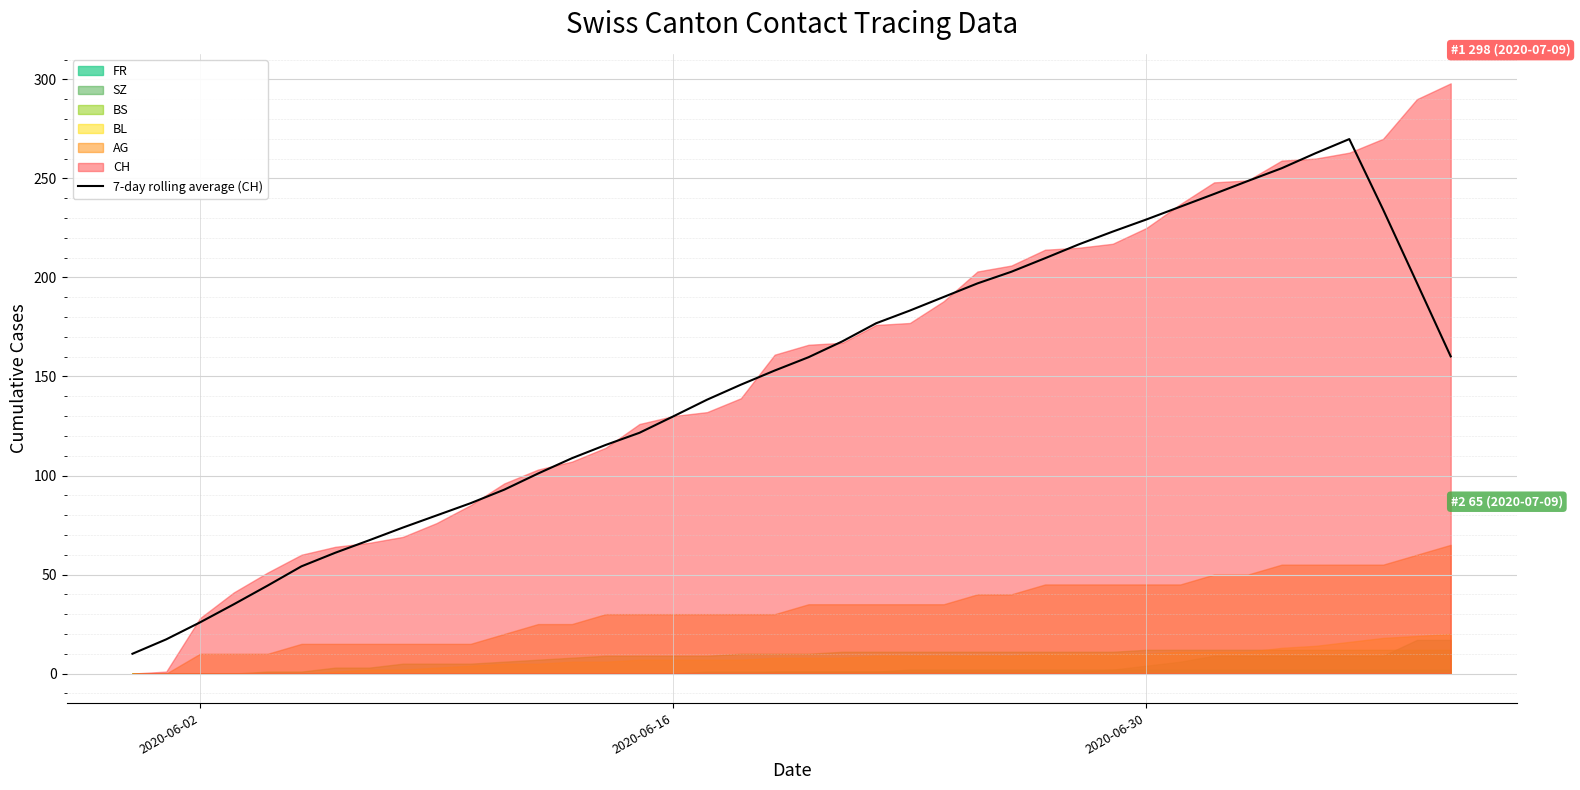

What is the average value?

148.1